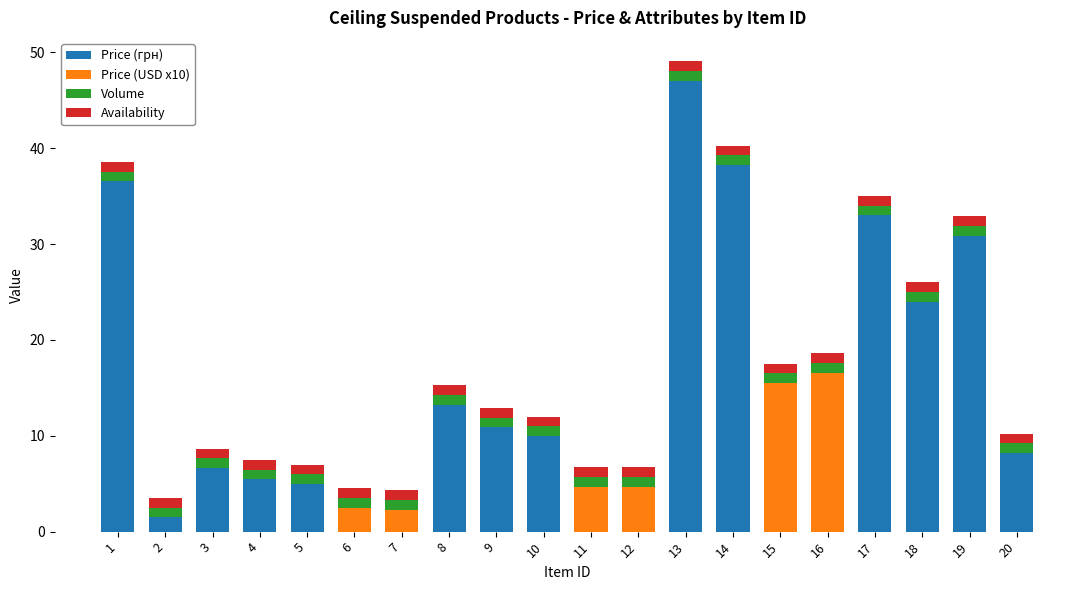

At which category is the sum across all series the highest?

13